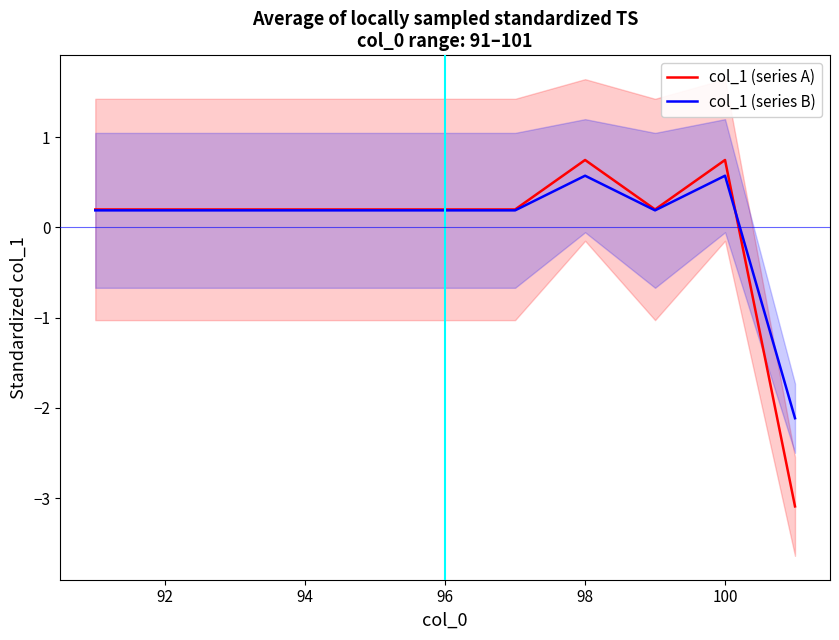

What is the lowest value of the col_1 (series A) series?

-3.1